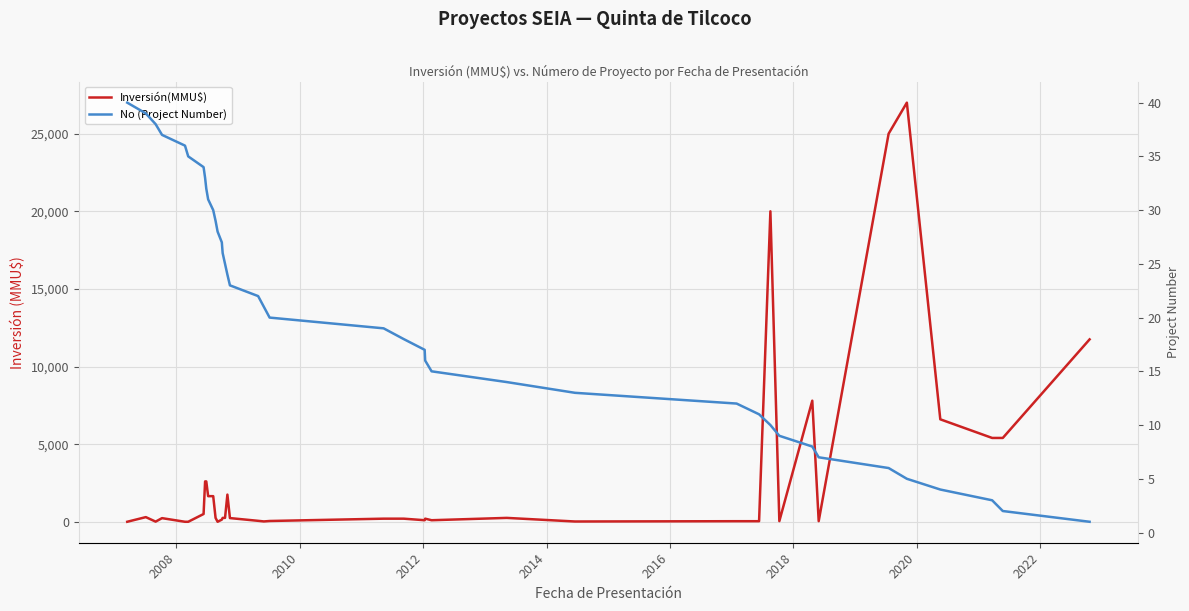

What is the greatest value displayed?

27000